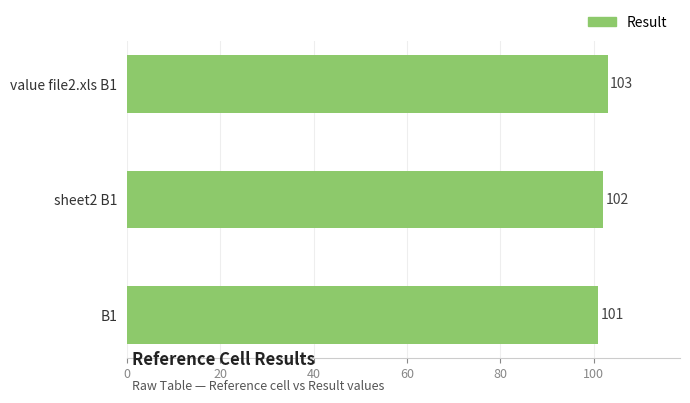

Approximately how many times larger is the value at B1 compared to value file2.xls B1?

1.0